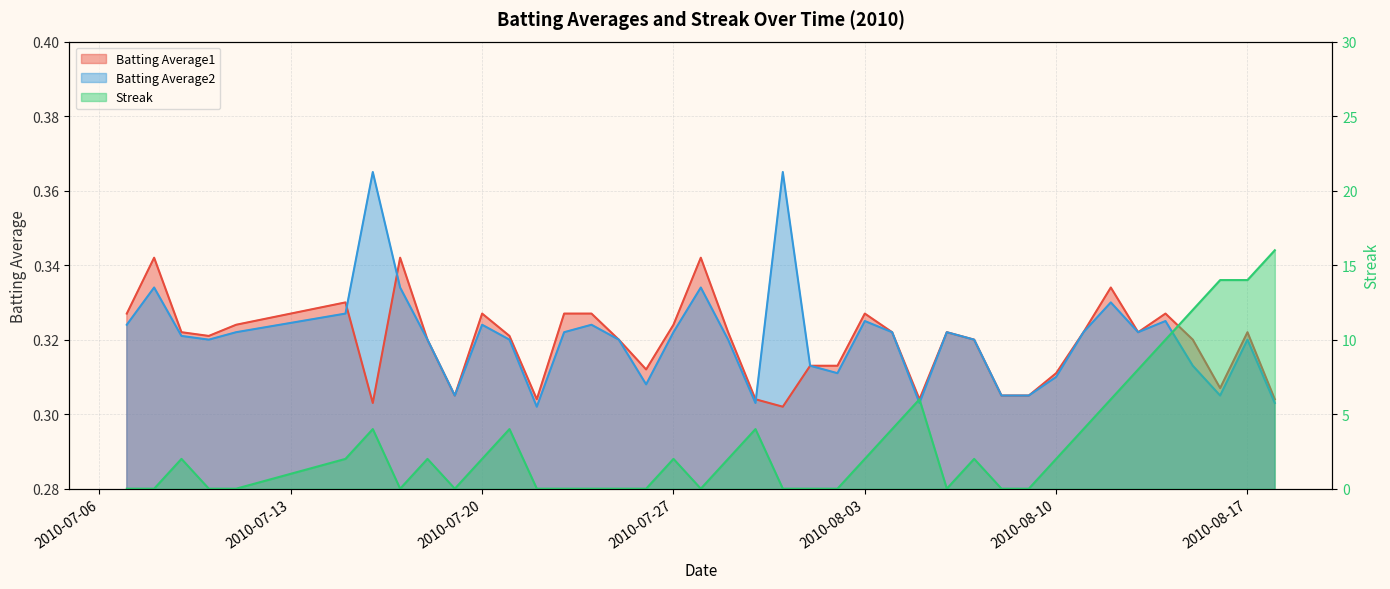

Is the value of Streak at 2010-08-04 greater than the value of Batting Average2 at 2010-08-03?

Yes